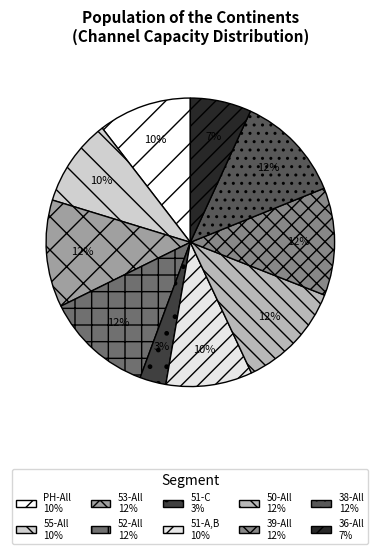

Count the number of slices in the pie.

10